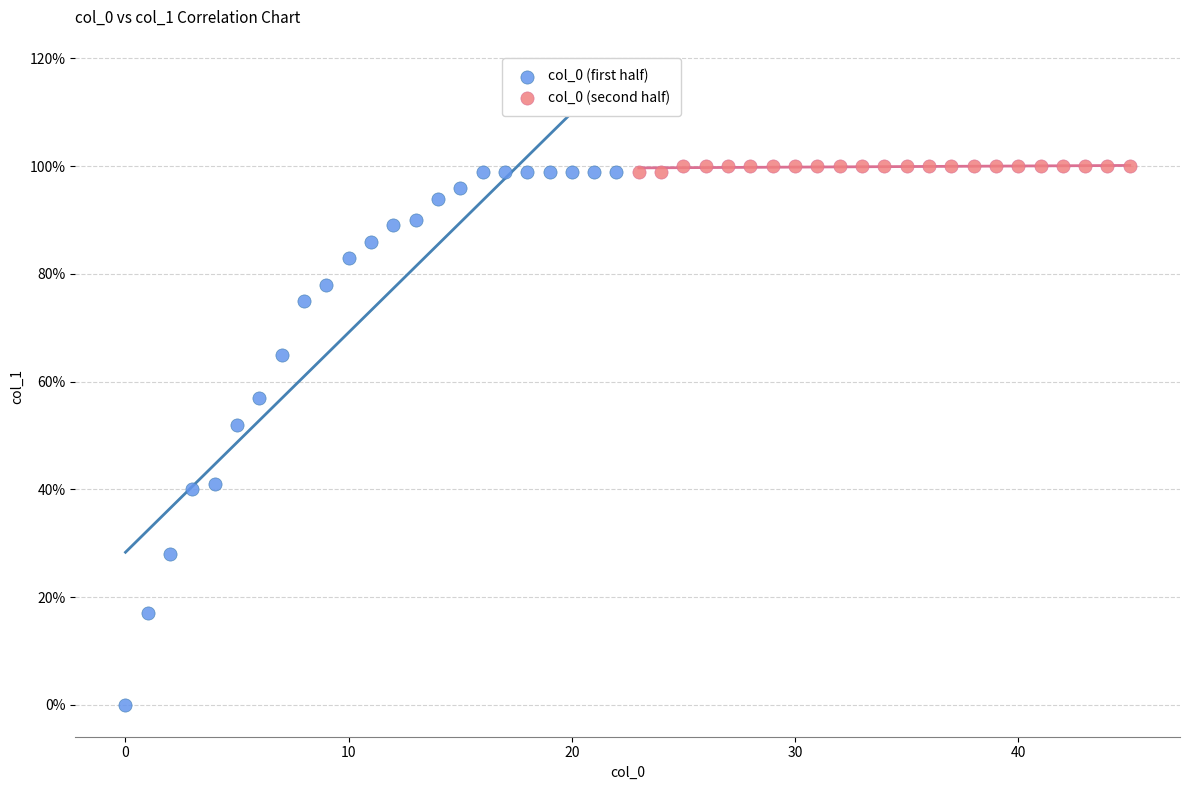

What are all the series names shown in the legend?

col_0 (first half), col_0 (second half)